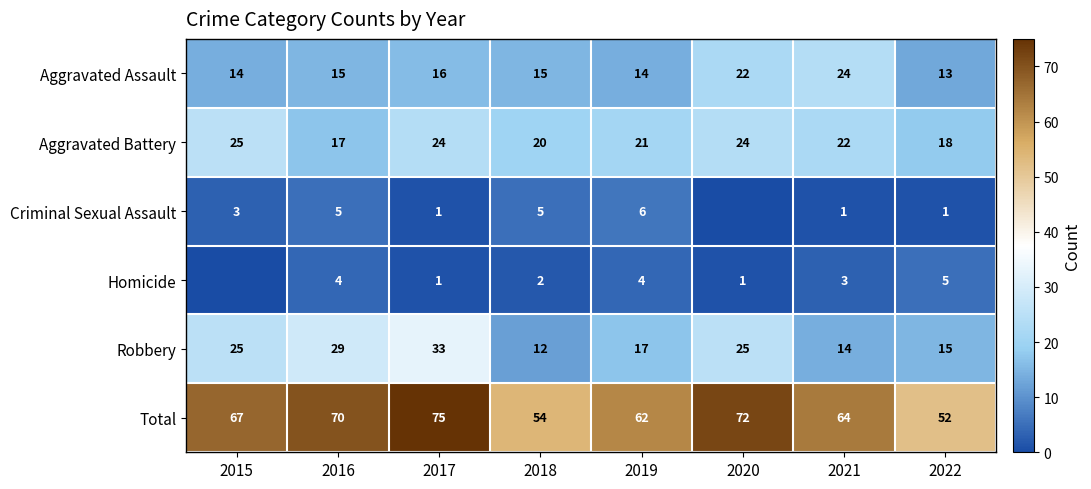

The value of Total at 2020 is 123. True or false?

False